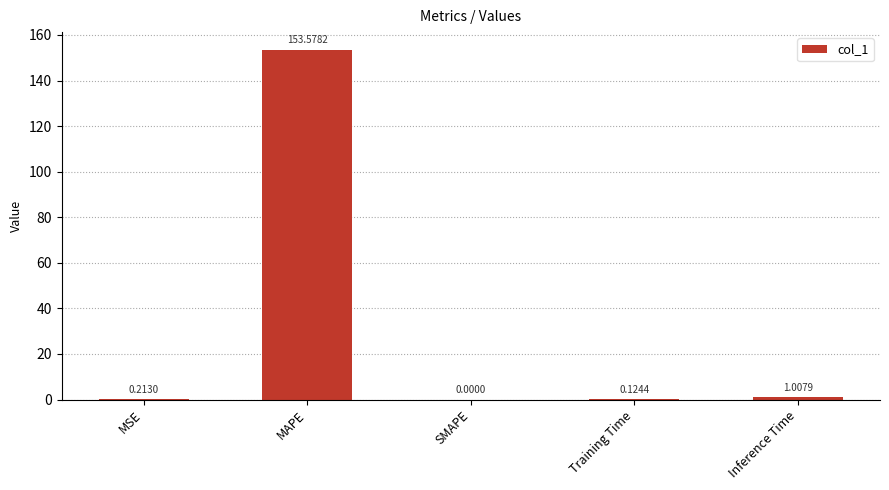

At which label is the value closest to 76?

Inference Time